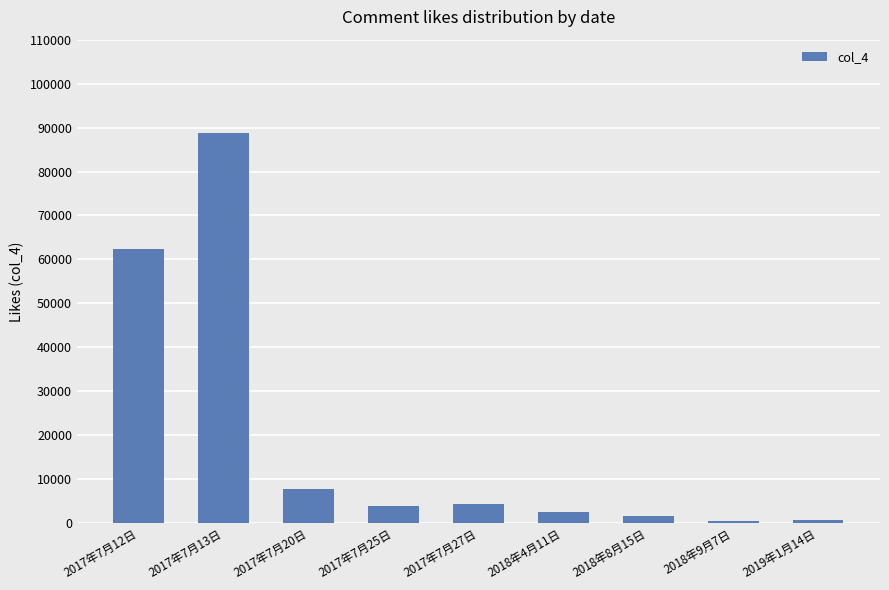

What is the average value?

19199